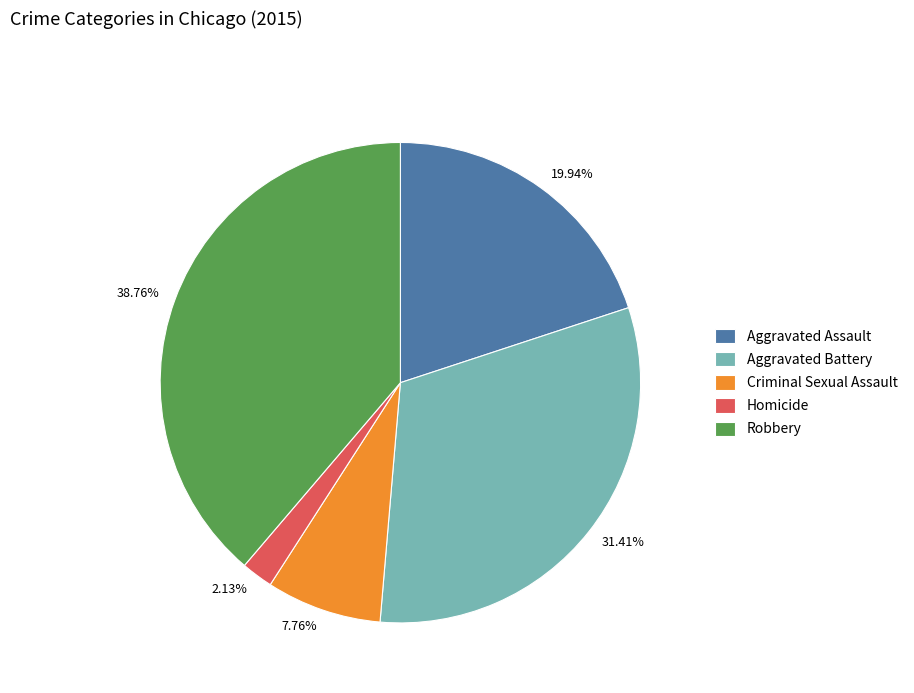

How many slices are in this pie chart?

5